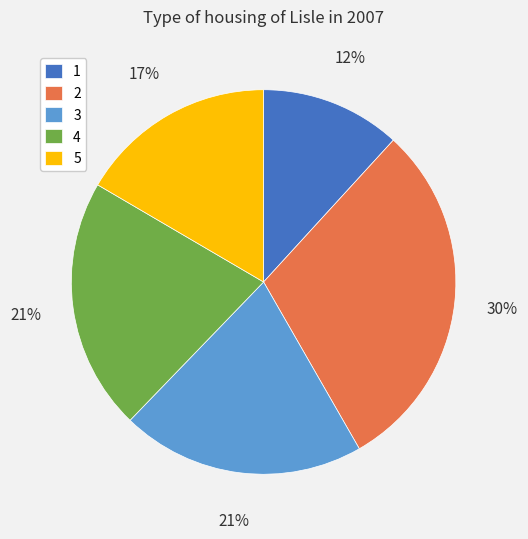

Between 5 and 4, which is larger?

4